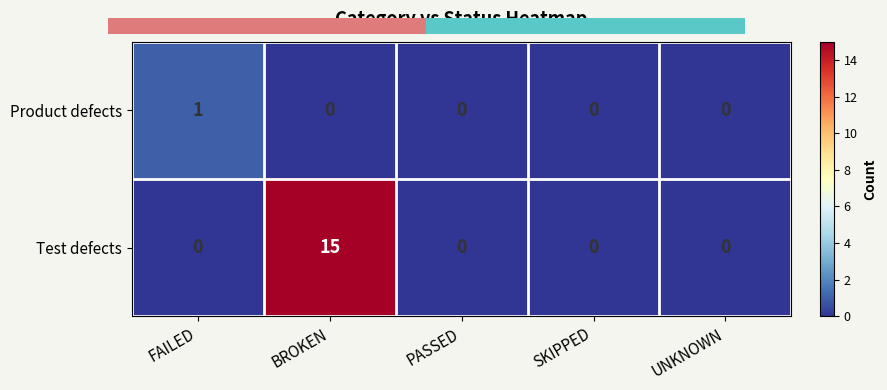

What is the difference between the maximum and minimum values in the Product defects series?

1